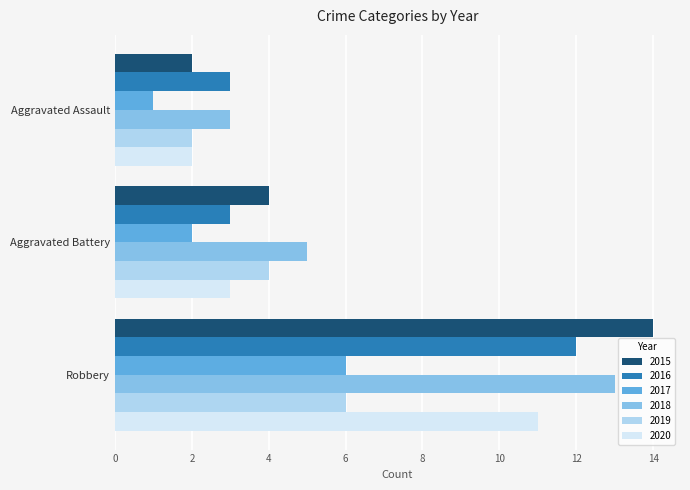

What is the sum of all 2019 values?

12